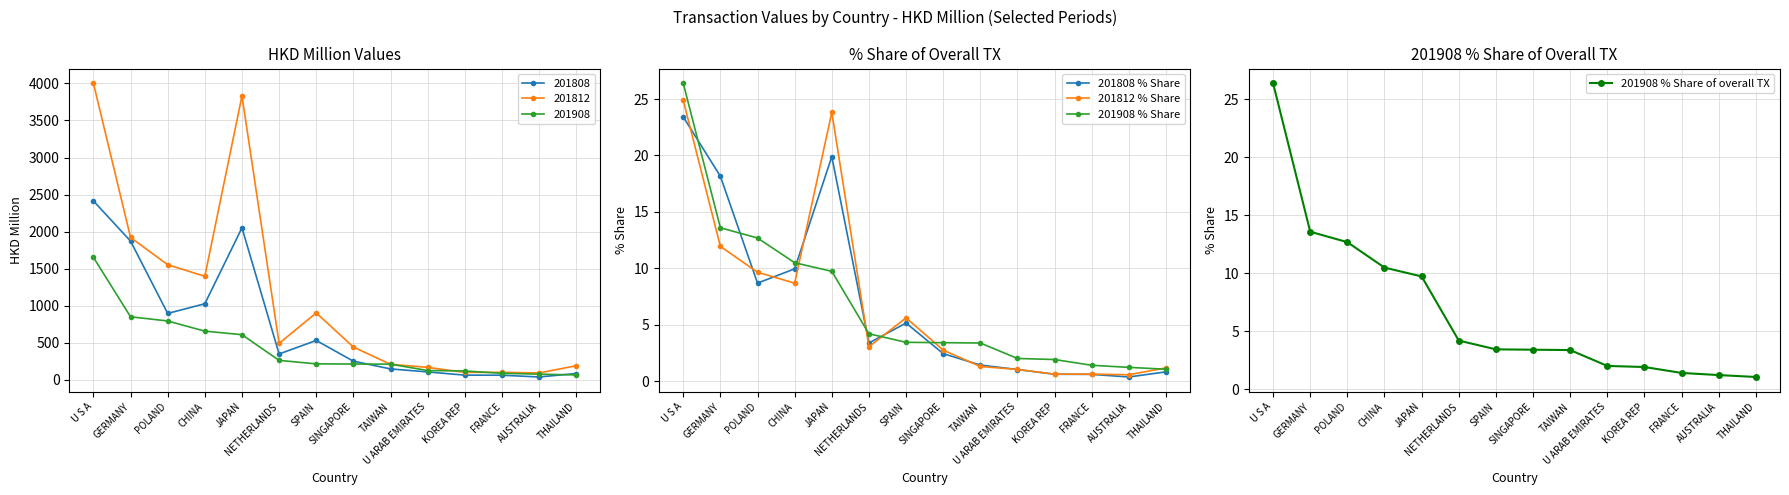

What is the label of the 7th point from the right?

SINGAPORE